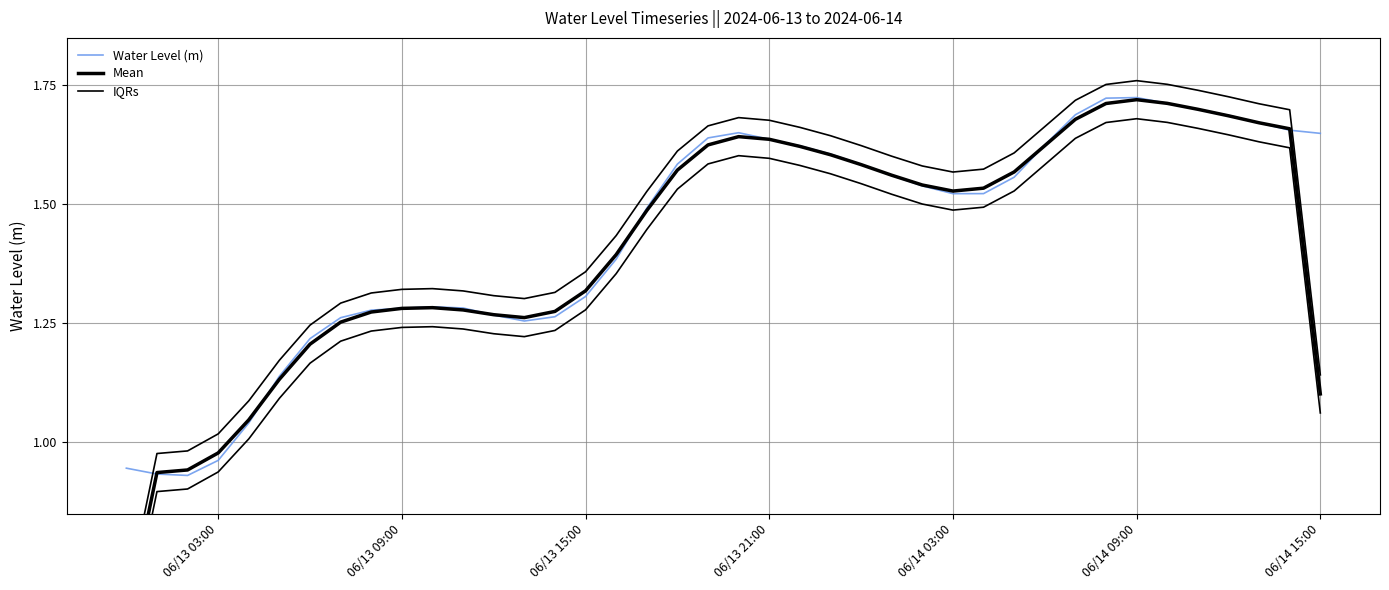

Which label corresponds to the smallest value in the chart?

06/13 03:00